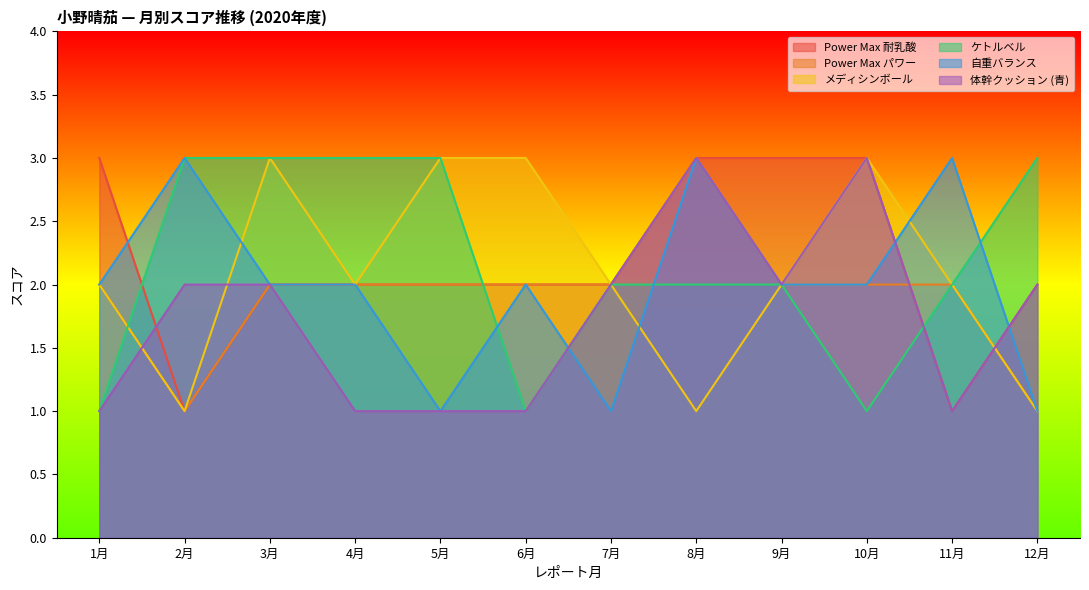

Does the chart display data point markers on the line(s)?

No